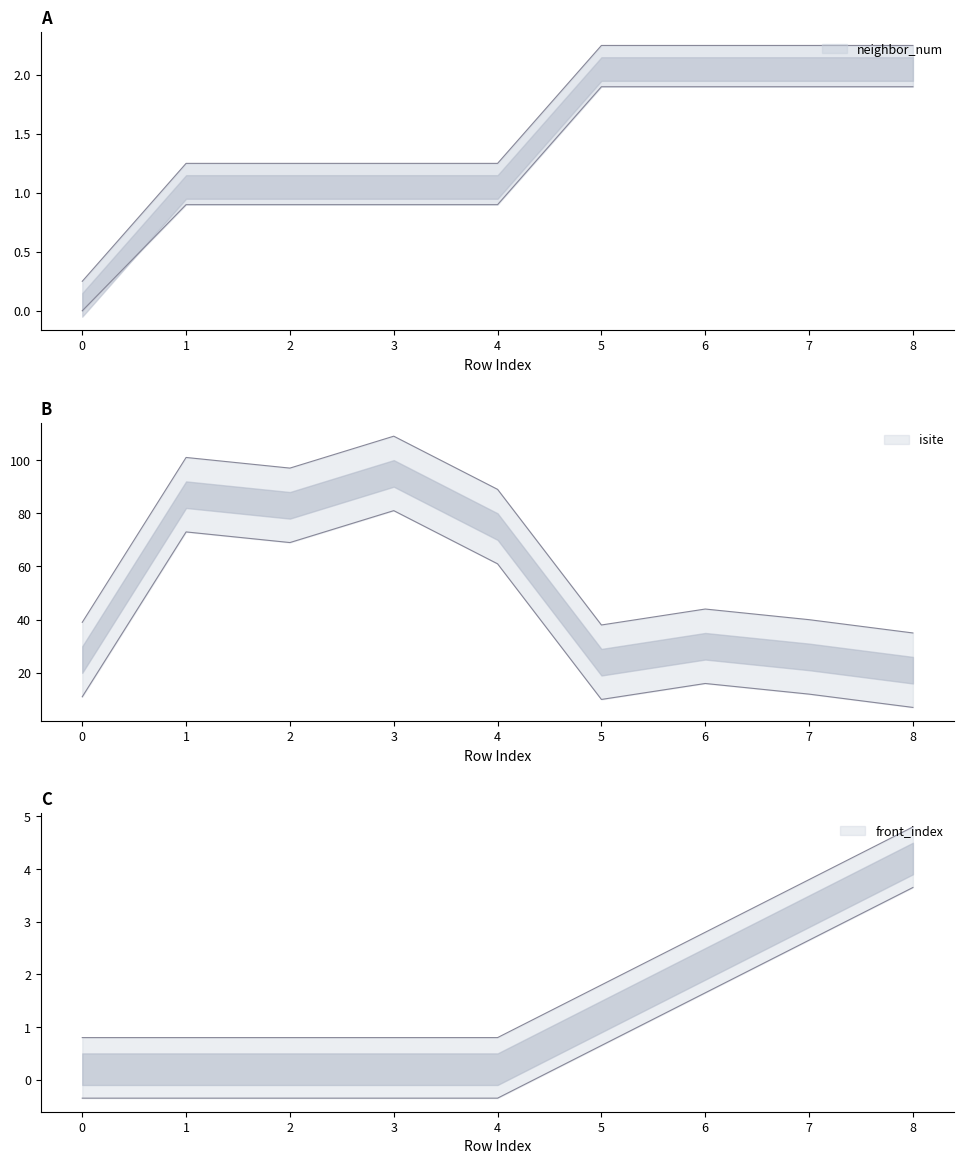

True or false: neighbor_num and front_index intersect in this chart.

True